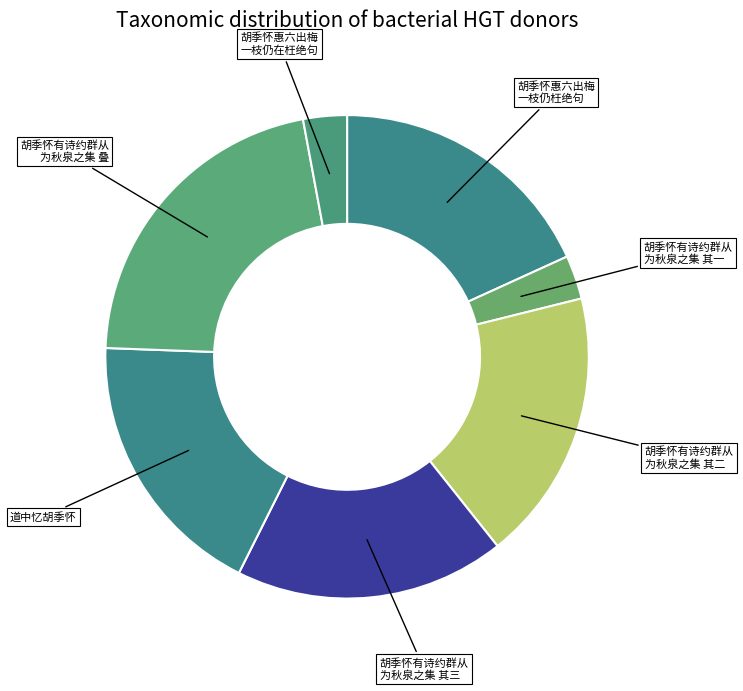

Does 道中忆胡季怀 represent more than half of the total?

No